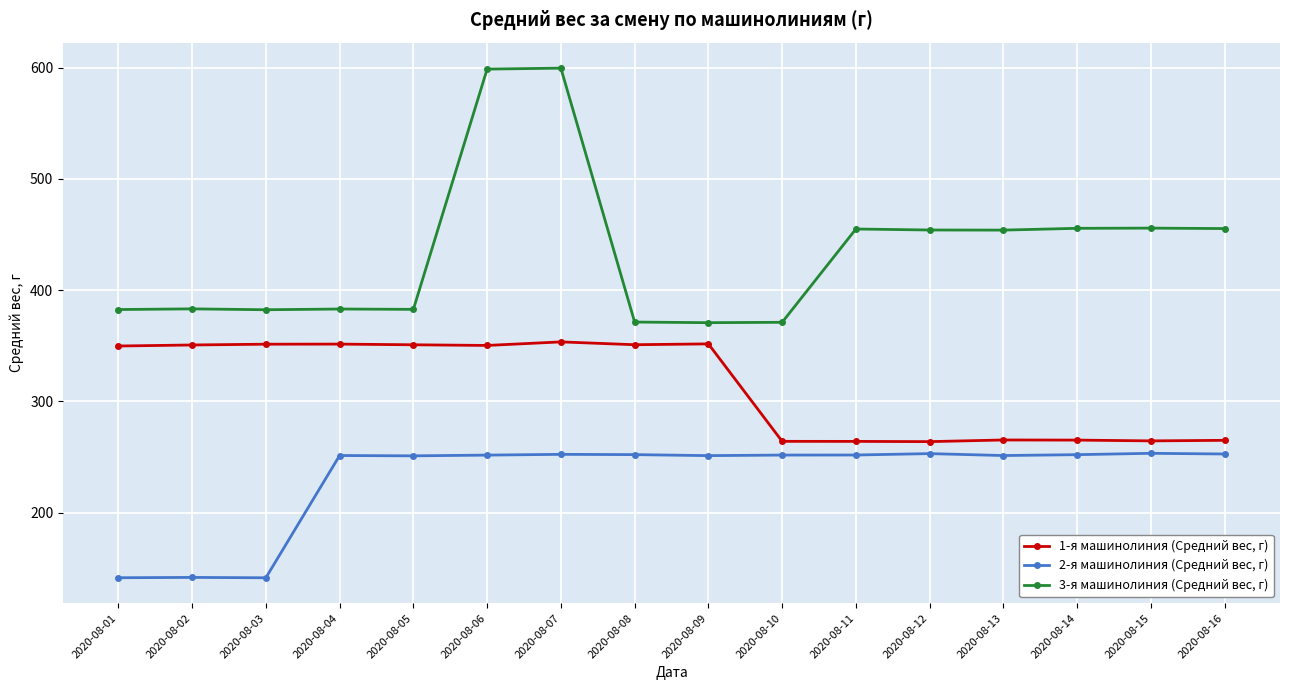

What is the difference between the highest and lowest values at 2020-08-06?

346.9